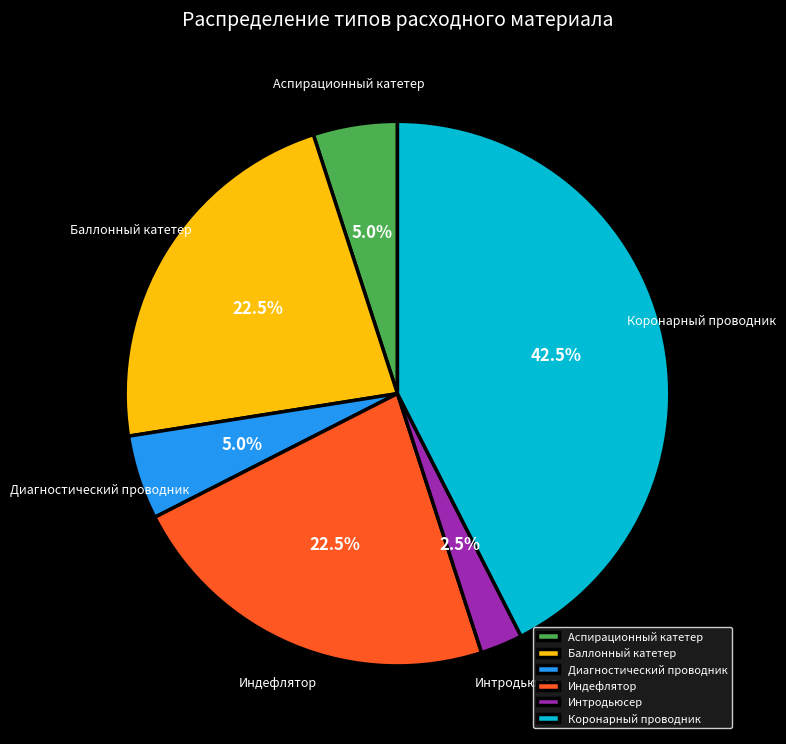

What is the smallest slice in the pie chart?

Интродьюсер